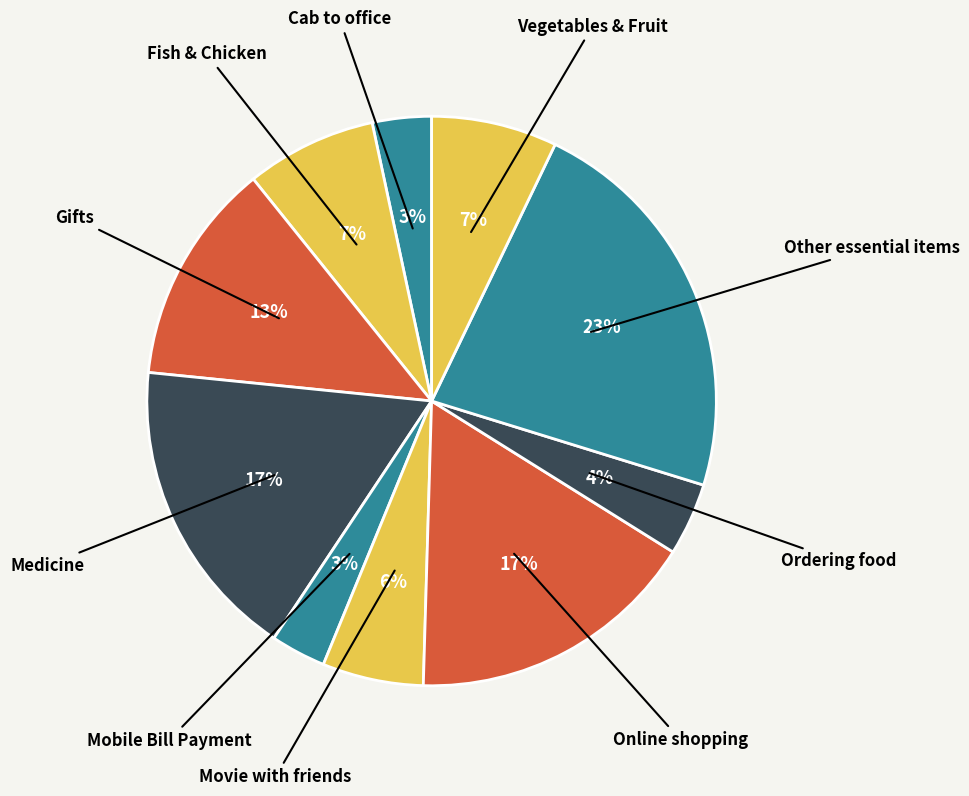

Which category has the biggest portion of the pie?

Other essential items